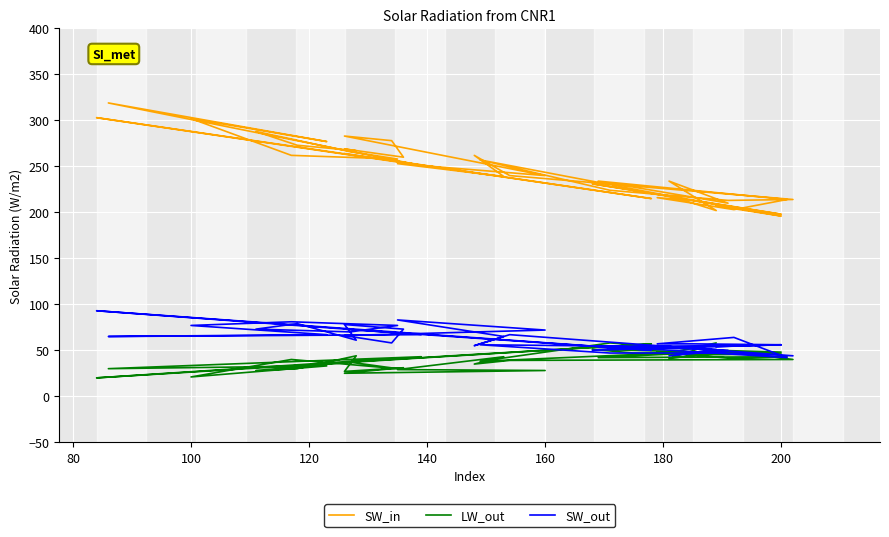

In LW_out, how many points are higher than both neighbors (excluding endpoints)?

14